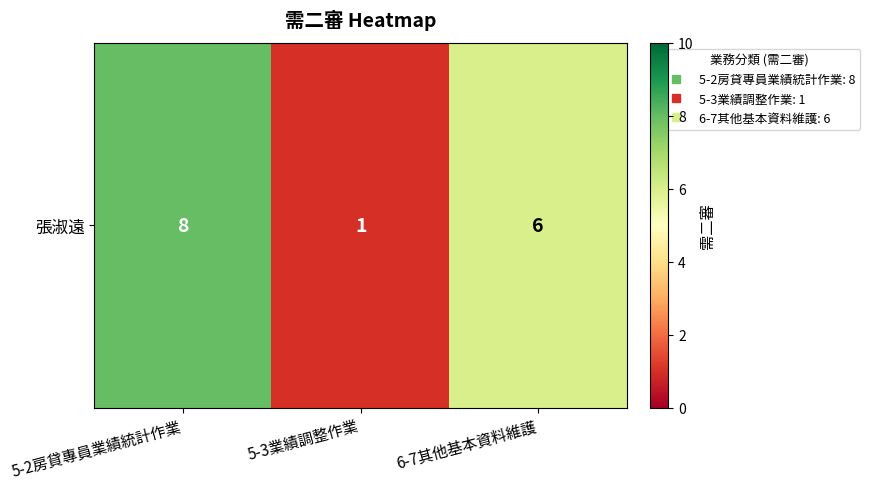

What is the sum of the values at 5-3業績調整作業 and 5-2房貸專員業績統計作業?

9